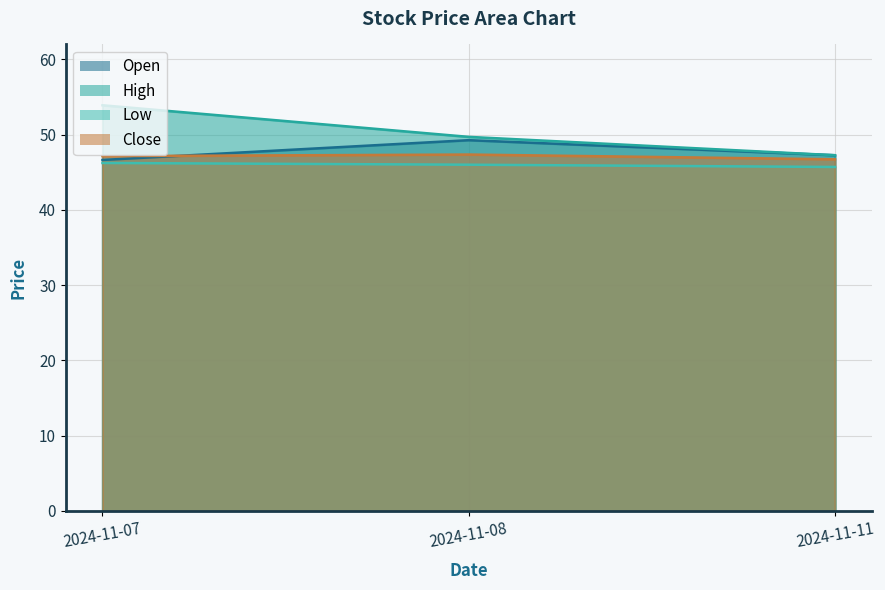

Reading left to right, what are all the values shown in this chart?

Open: 2024-11-07=46.6	2024-11-08=49.3	2024-11-11=47.3
High: 2024-11-07=53.9	2024-11-08=49.7	2024-11-11=47.3
Low: 2024-11-07=46.2	2024-11-08=46.0	2024-11-11=45.7
Close: 2024-11-07=47.1	2024-11-08=47.4	2024-11-11=46.7